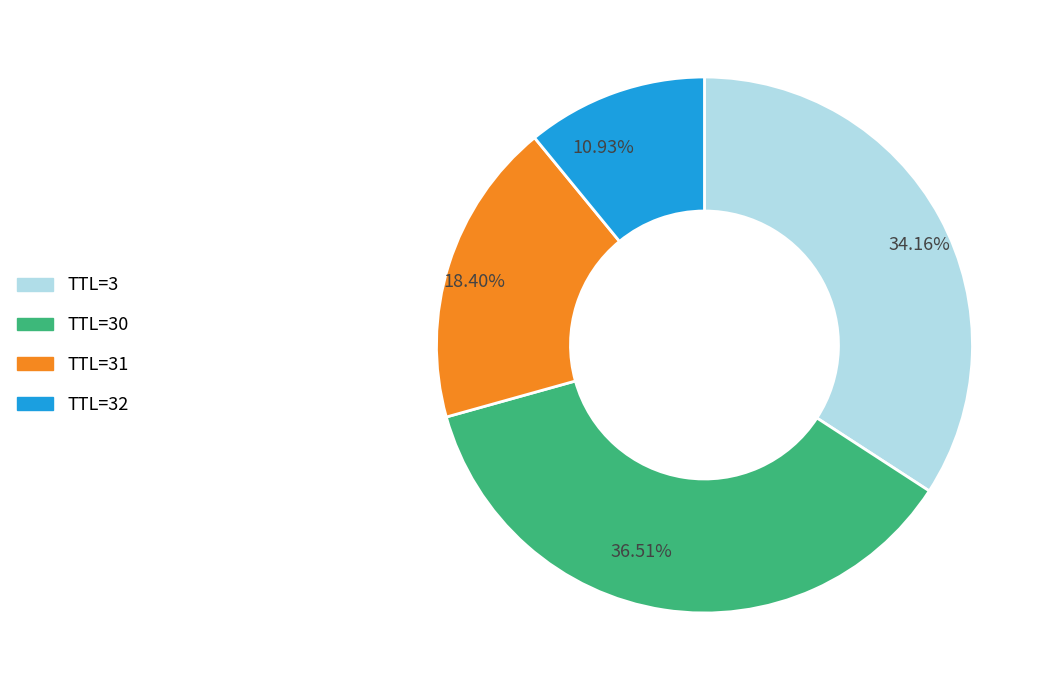

Is there any slice that represents more than half of the pie?

No